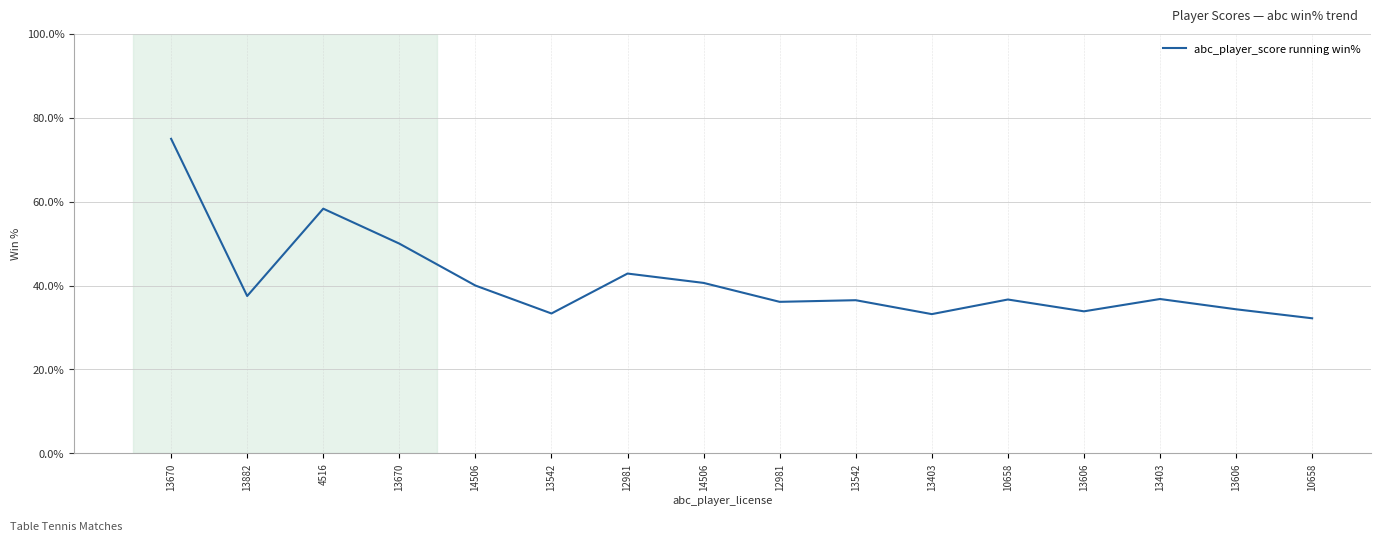

Is this an area chart (filled region under the line)?

No